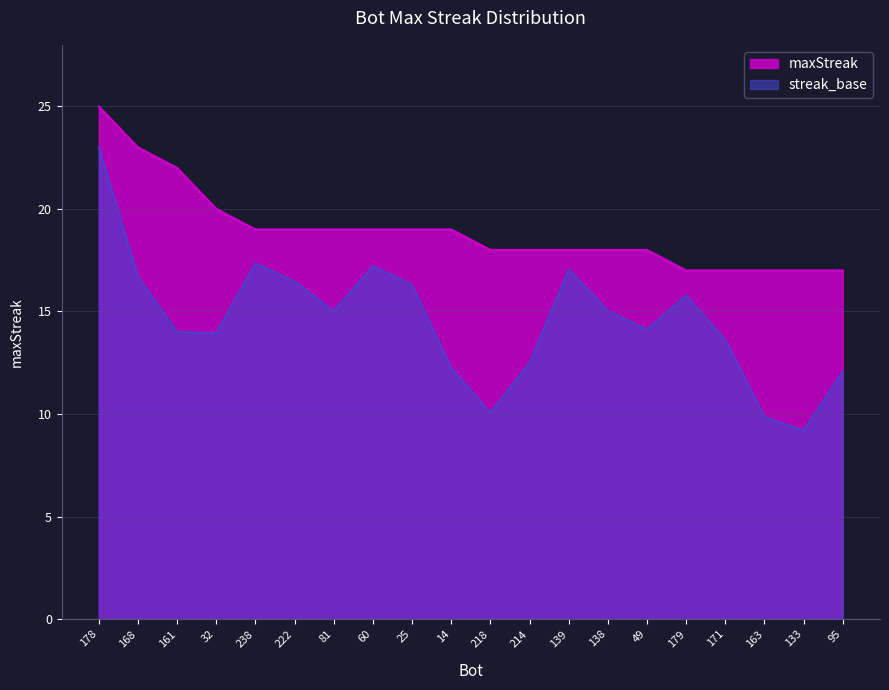

True or false: the data shows 27 at 81.

False